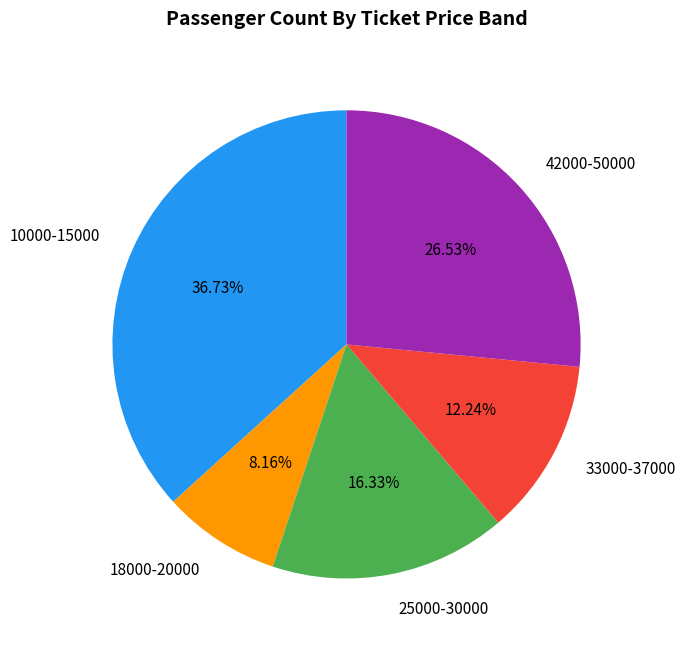

Approximately how many times larger is the value at 25000-30000 compared to 42000-50000?

0.6